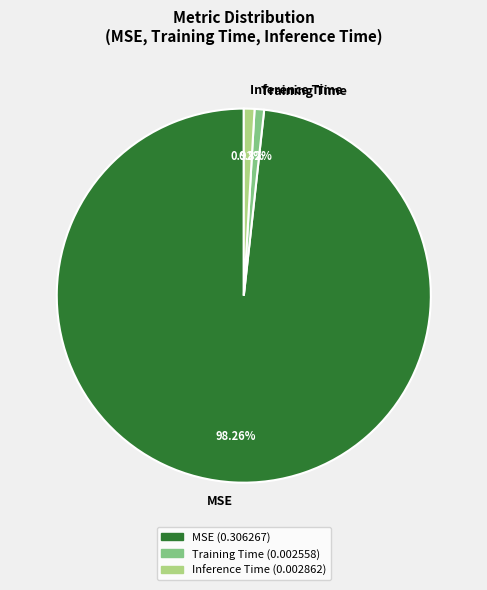

What percentage is the MSE slice, to the nearest percent?

98%